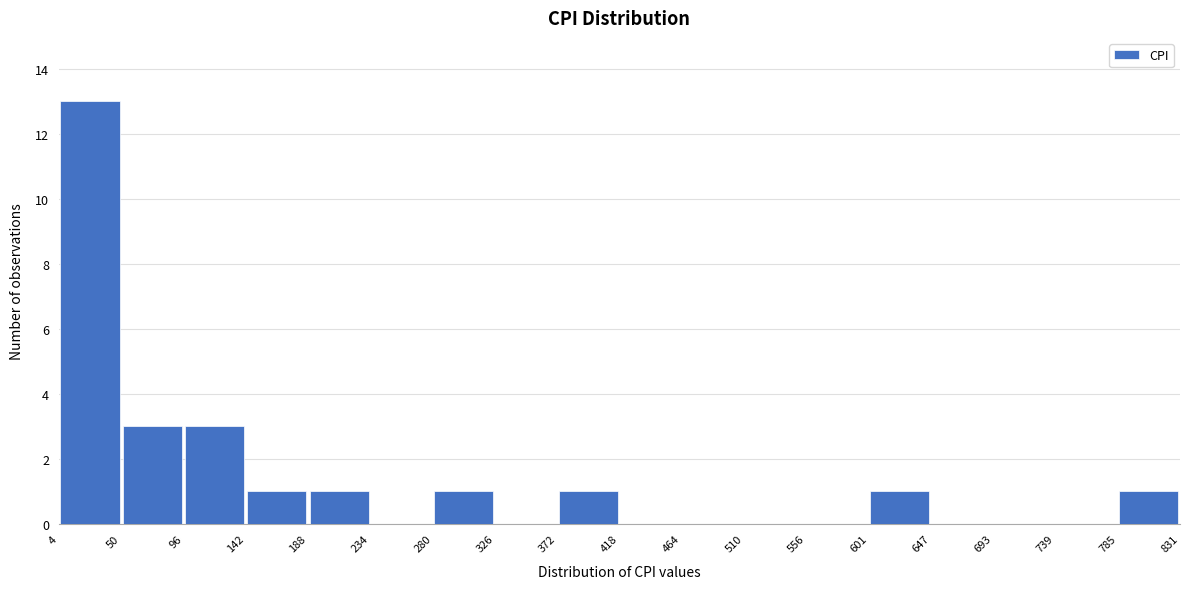

Reading left to right, transcribe this chart: for each bar, give the range it covers on the x-axis and its height. The values are not printed on the chart, so give them approximately, as read against the axis.

4 to 50: 13
50 to 96: 3
96 to 142: 3
142 to 188: 1
188 to 234: 1
234 to 280: 0
280 to 326: 1
326 to 372: 0
372 to 418: 1
418 to 464: 0
464 to 510: 0
510 to 556: 0
556 to 601: 0
601 to 647: 1
647 to 693: 0
693 to 739: 0
739 to 785: 0
785 to 831: 1